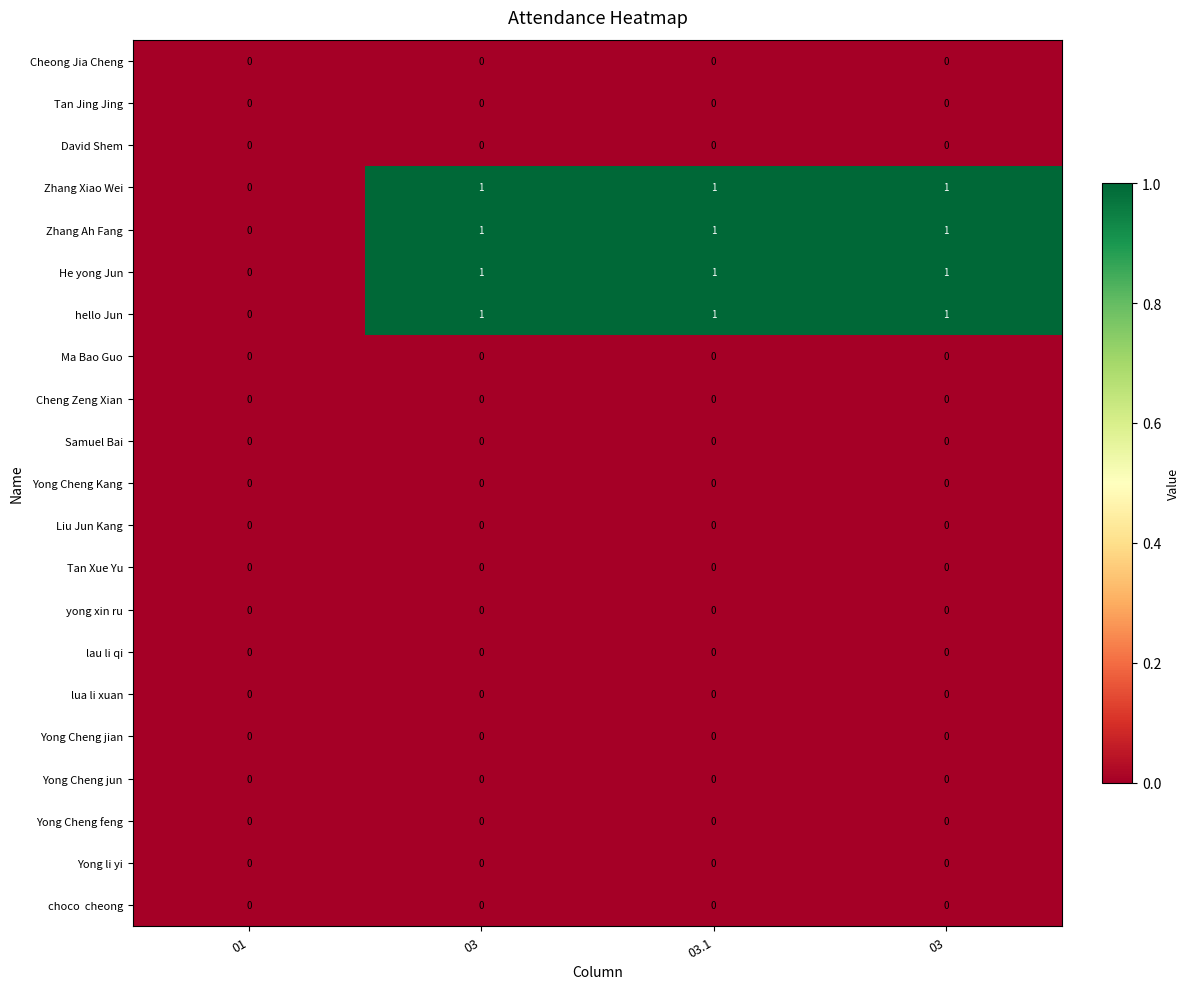

What is the greatest value displayed?

1